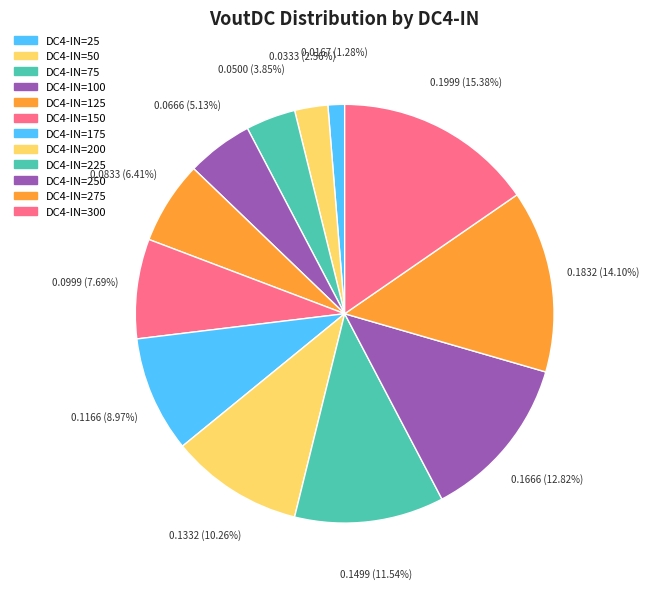

How many slices are in this pie chart?

12